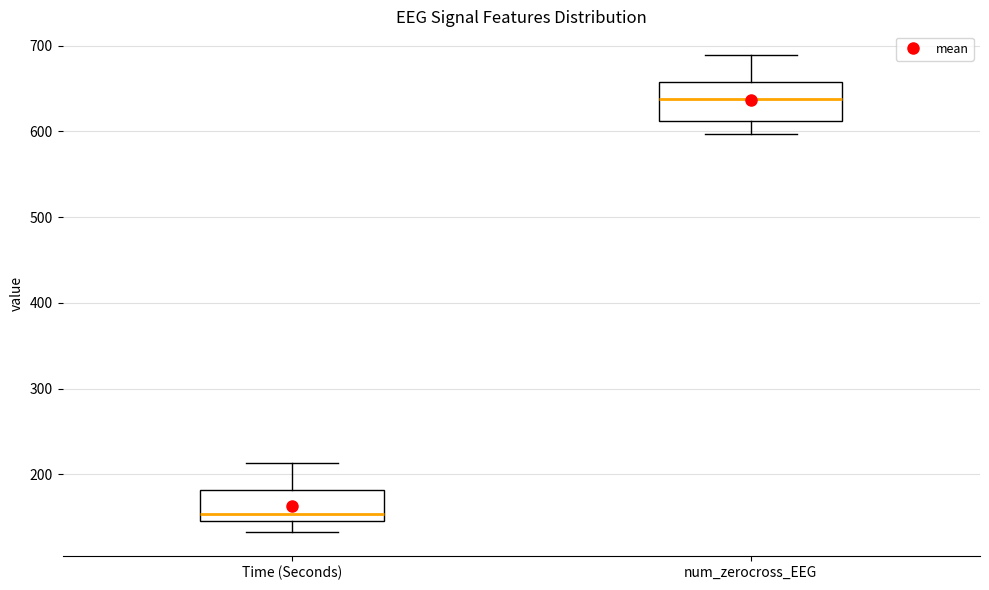

Reading left to right, read every box against the y-axis: the position of its median line, the range the box covers, and the ends of its whiskers. The values are not printed on the chart, so give them approximately, as read against the axis.

Time (Seconds): median 150 (just above the box's lower edge), box 150 to 180, whiskers 130 to 210
num_zerocross_EEG: median 640, box 610 to 660, whiskers 600 to 690